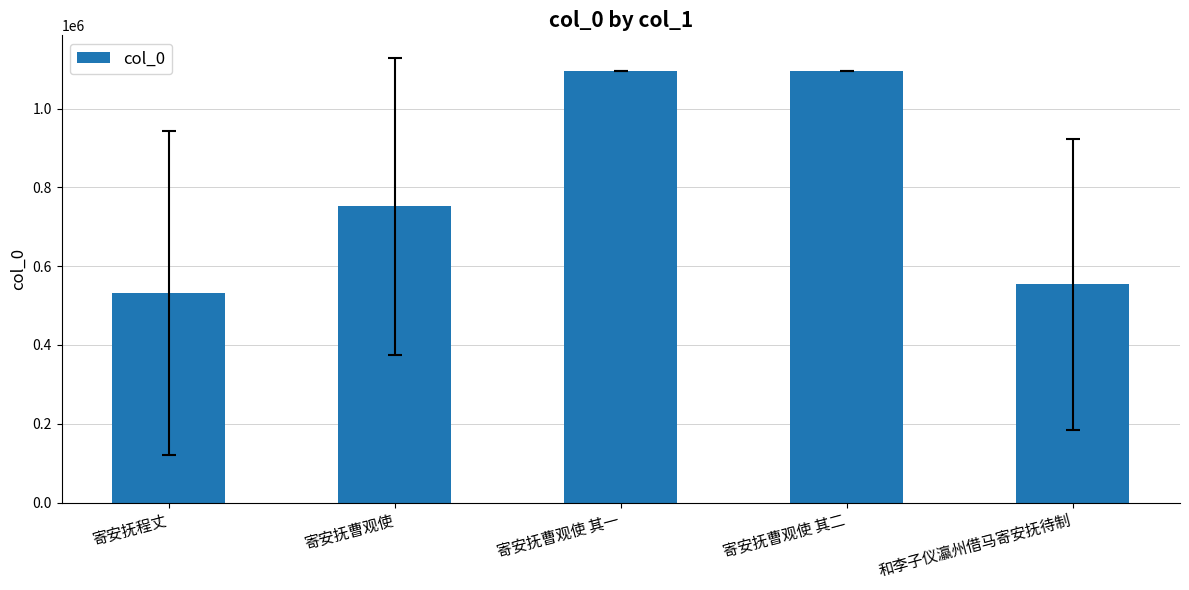

Where does the data first go above 752482?

寄安抚曹观使